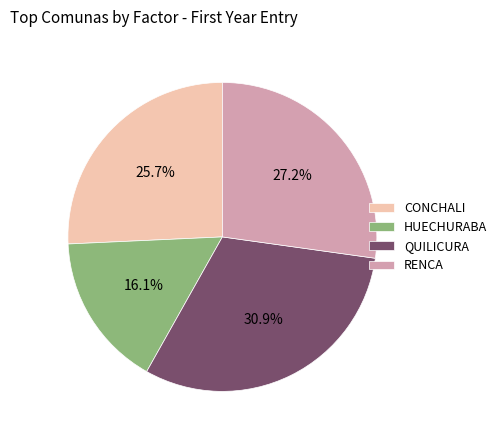

Which has a higher value, CONCHALI or QUILICURA?

QUILICURA